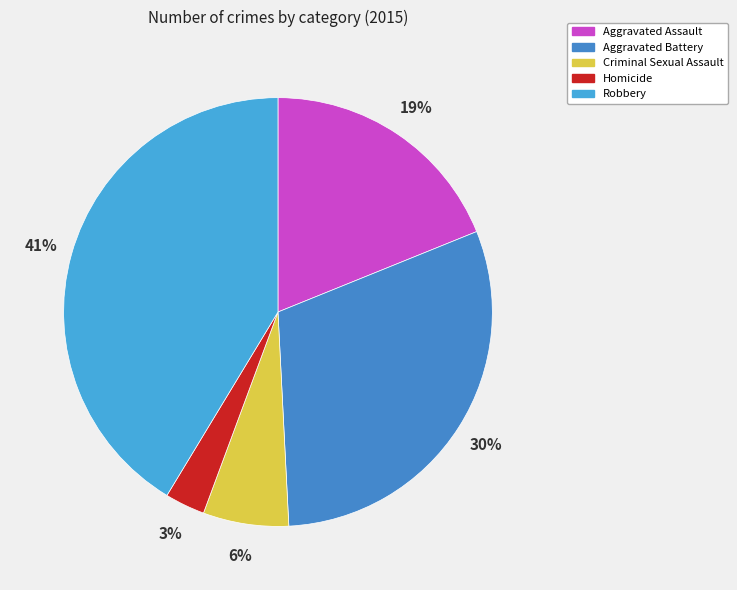

Which slice is the smallest?

Homicide